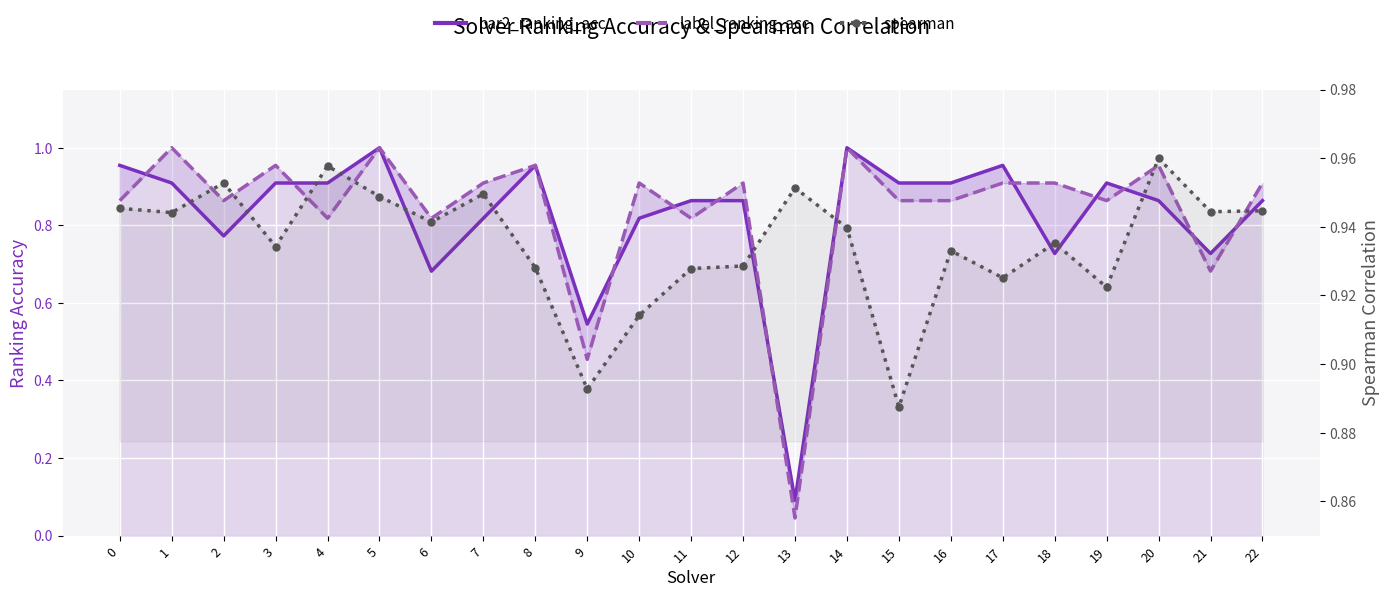

How many categories are shown in the chart?

23